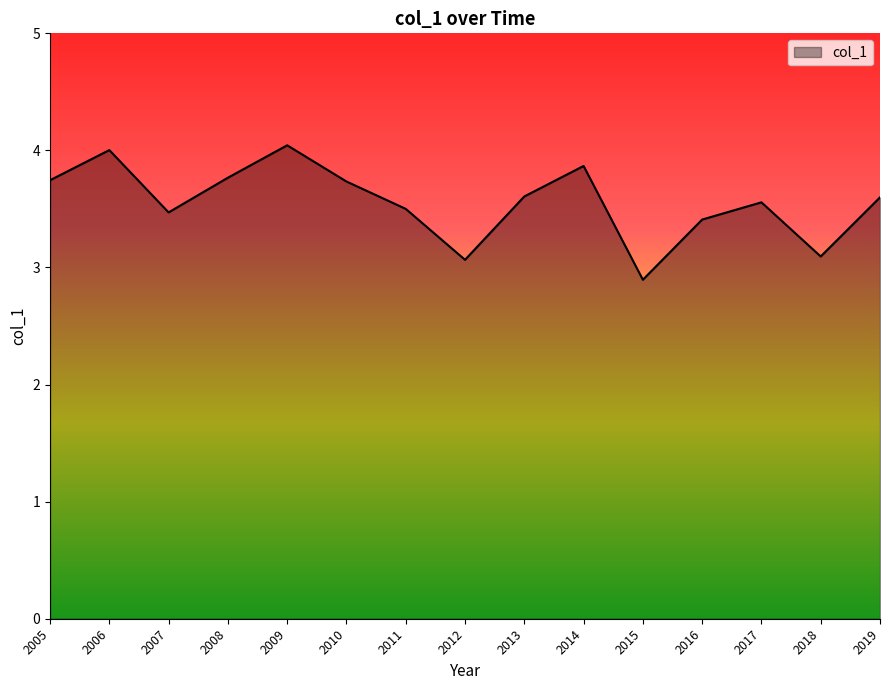

At which category does the data reach its first local valley?

2007